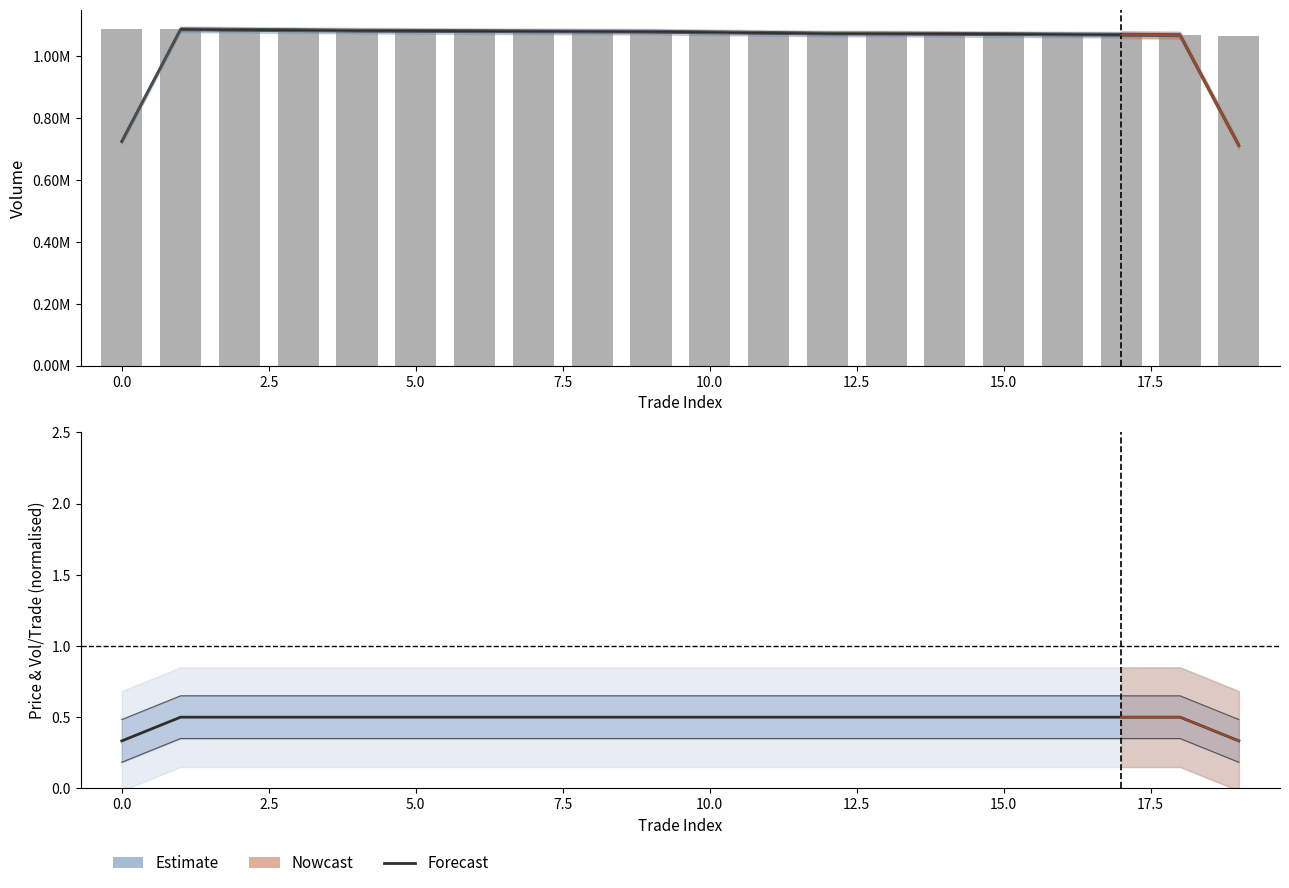

What is the average value of the Estimate series?

1040778.3